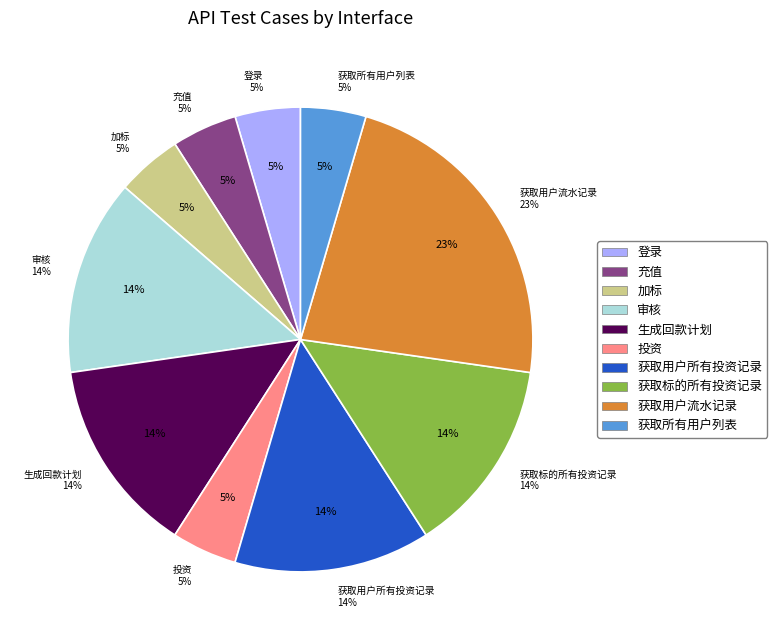

Does 获取标的所有投资记录 account for over 50% of the chart?

No